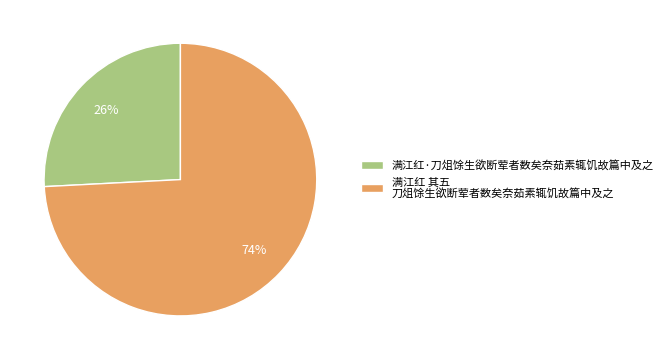

To the nearest percent, what is the difference between the largest and smallest slice percentages?

48%